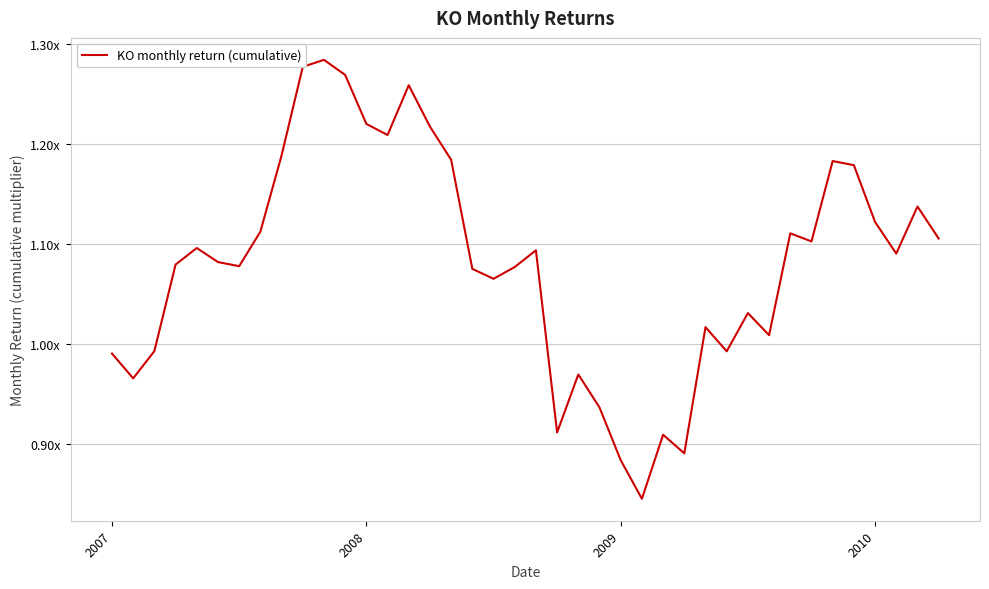

At which category does the data reach its first local peak?

4